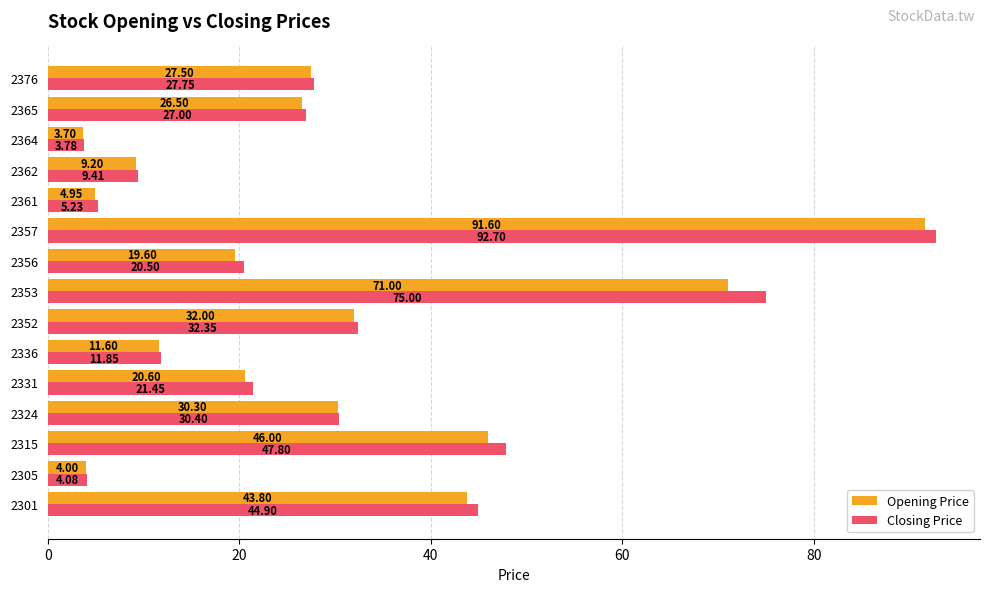

Which label corresponds to the largest value in the chart?

2357